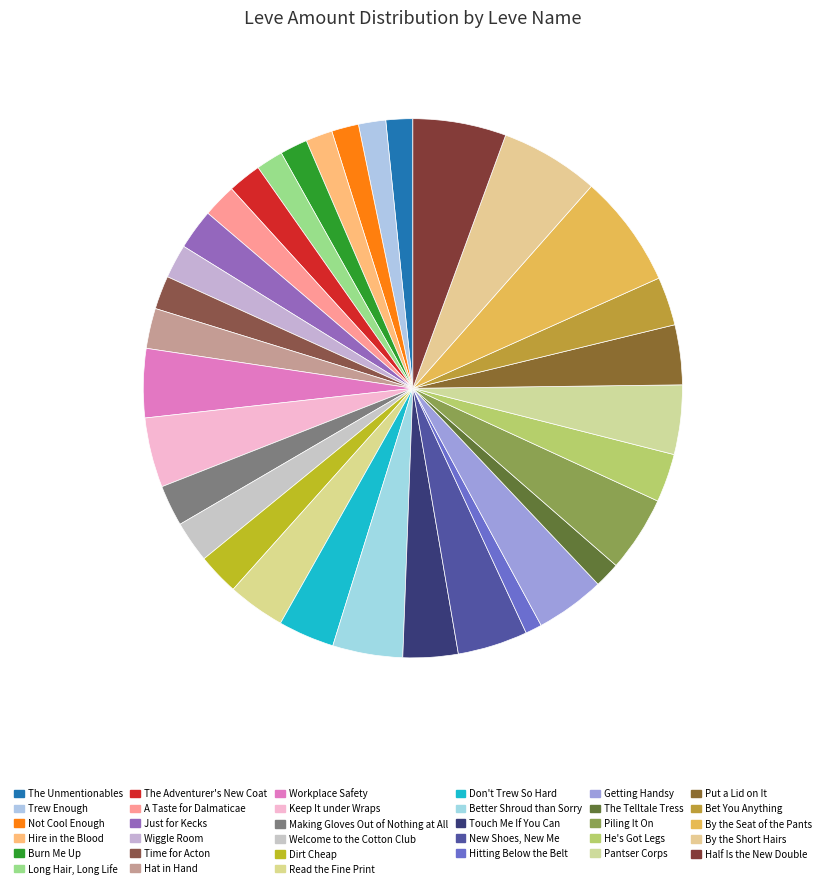

How many slices are in this pie chart?

33